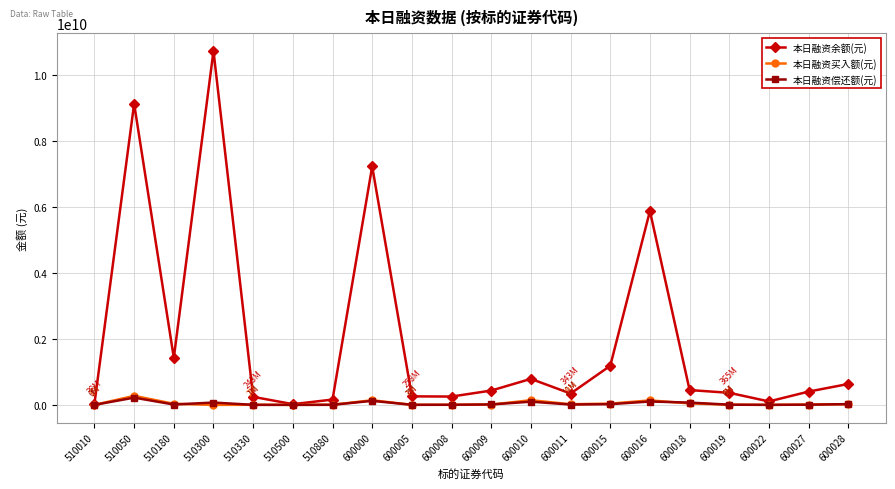

What is the total value across all series at 600022?

105156092